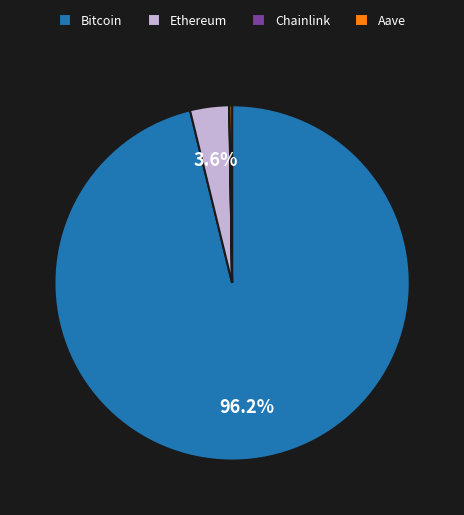

Which slice represents more than half of the pie?

Bitcoin